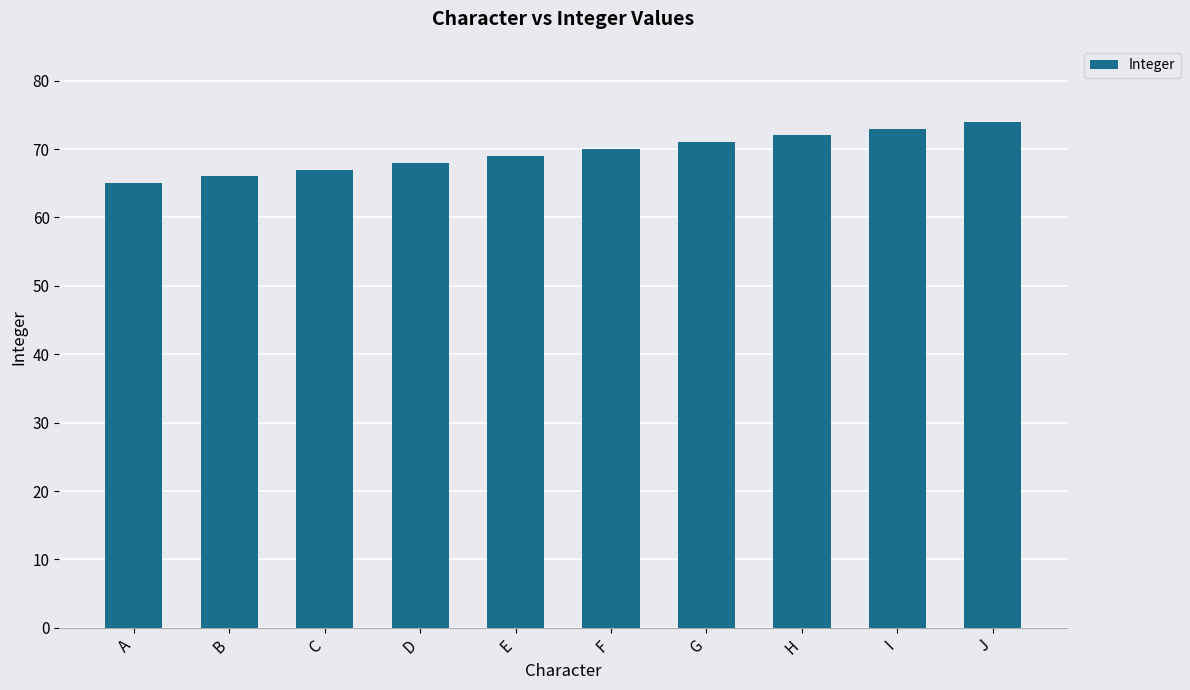

Reading right to left, extract all data points from this chart.

J=74	I=73	H=72	G=71	F=70	E=69	D=68	C=67	B=66	A=65